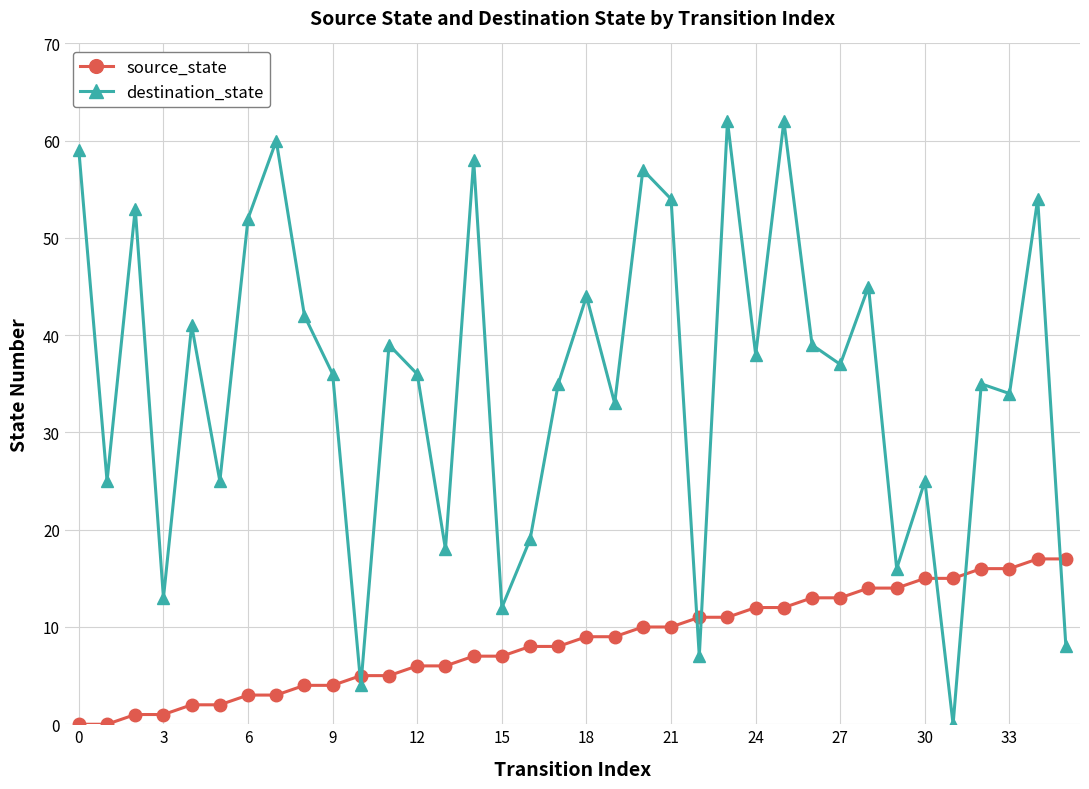

What is the value of the source_state point at the 21st from the left?

10